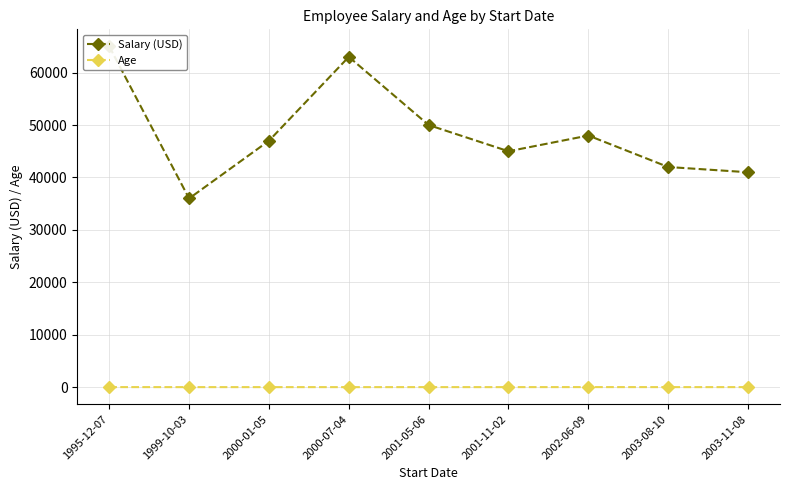

What is the average value of the Salary (USD) series?

48556